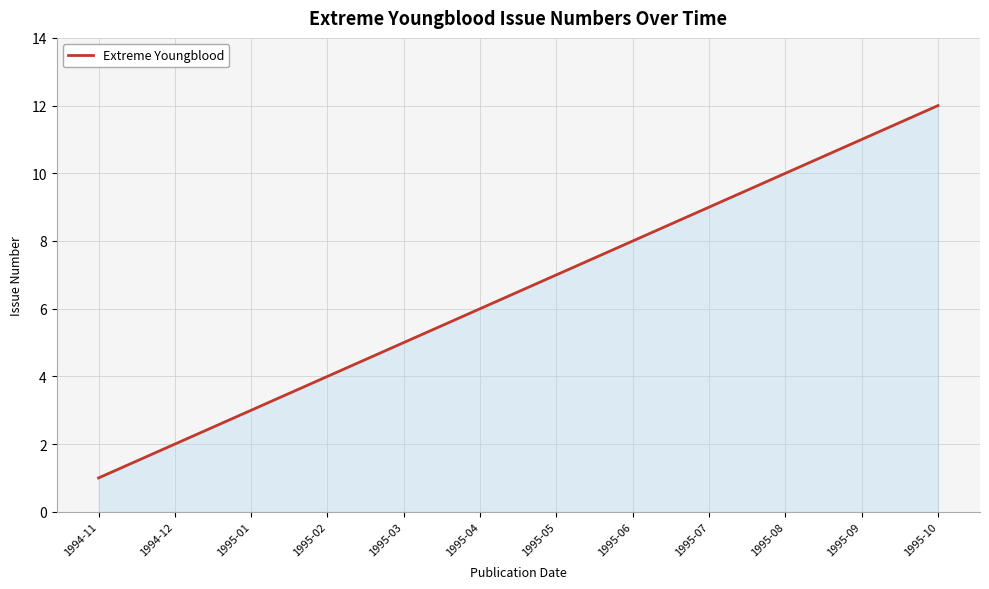

What is the change in value from 1995-05 to 1995-06?

+1